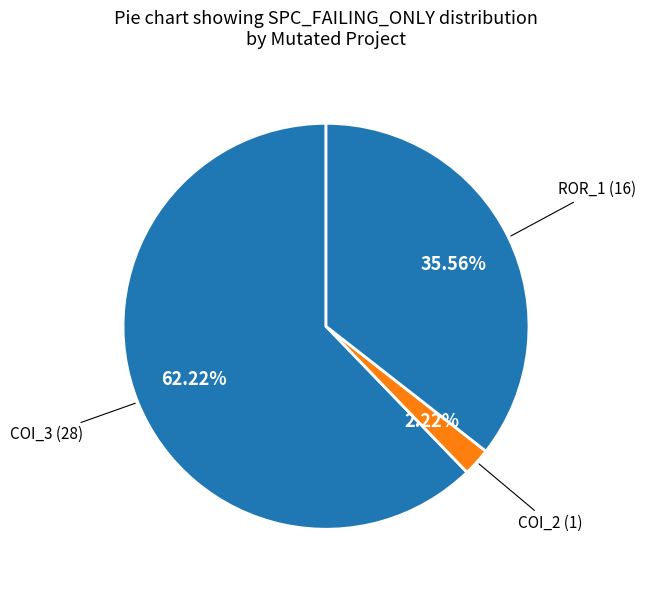

Count the number of slices in the pie.

3